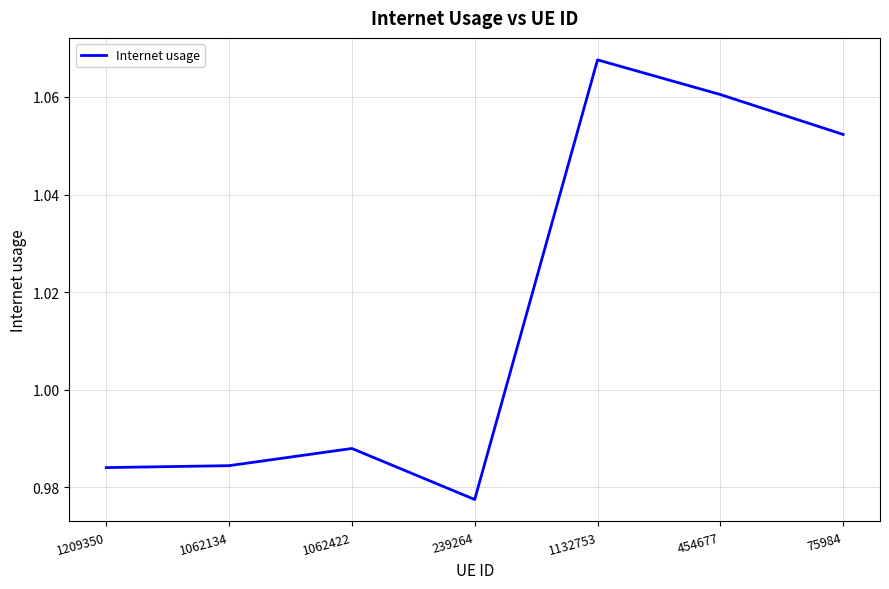

What position from the right is 75984?

1